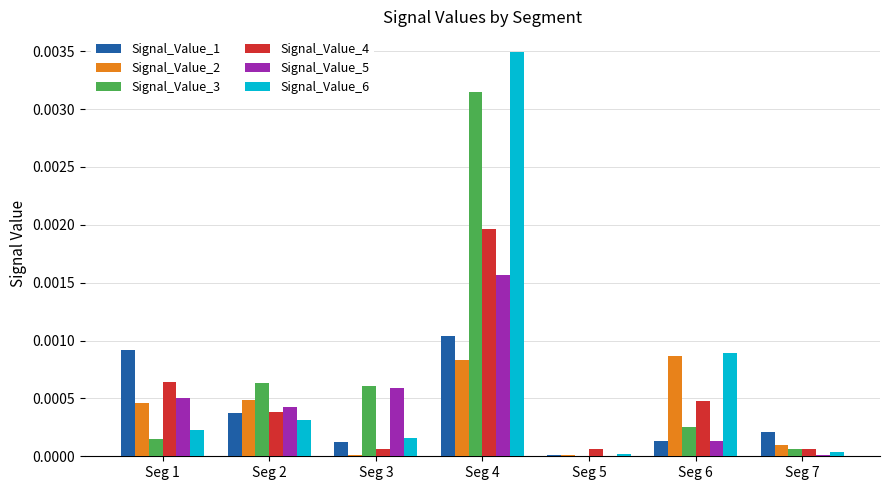

Are the bars horizontal?

No